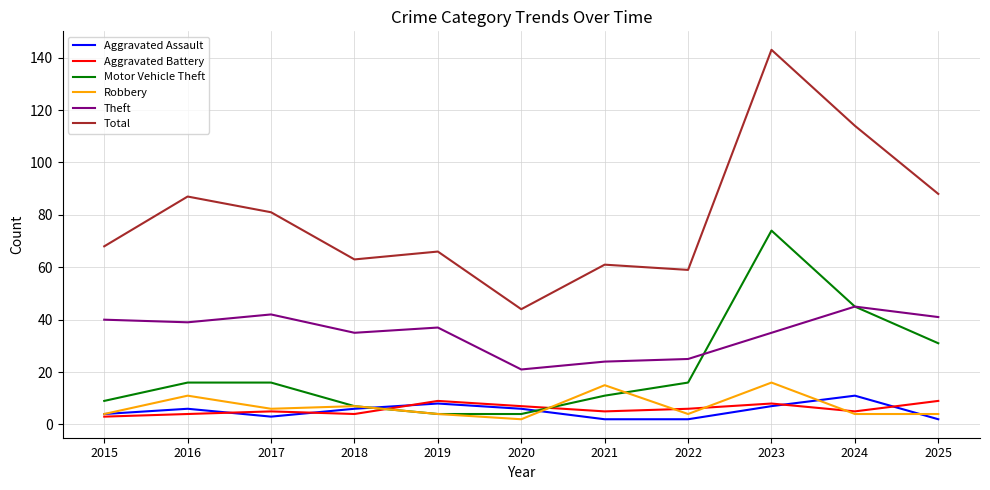

The Aggravated Assault series shows 3 at 2017. True or false?

True